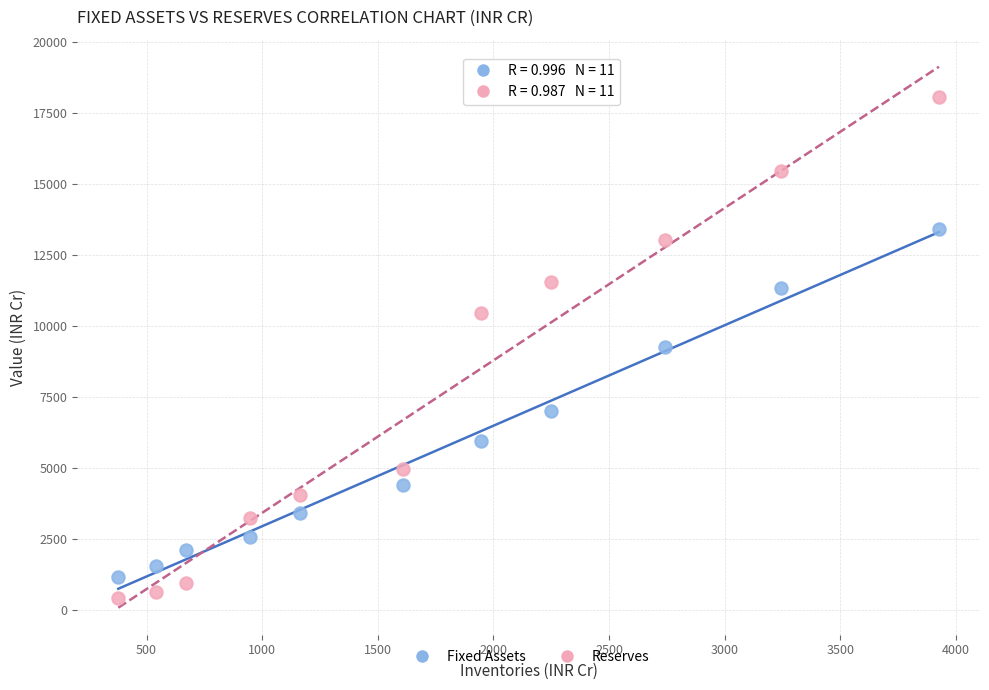

In the Fixed Assets series, what Y value is closest to 7293?

7009